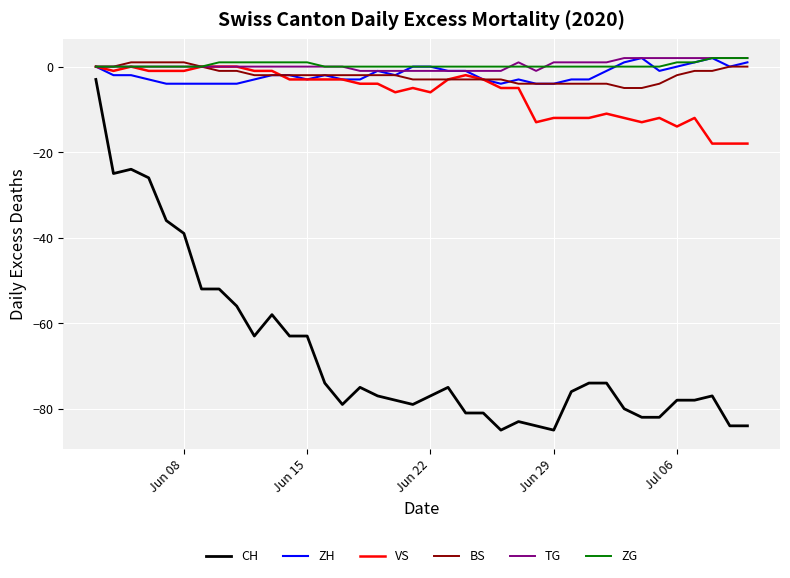

True or false: ZG and TG cross at least once.

True